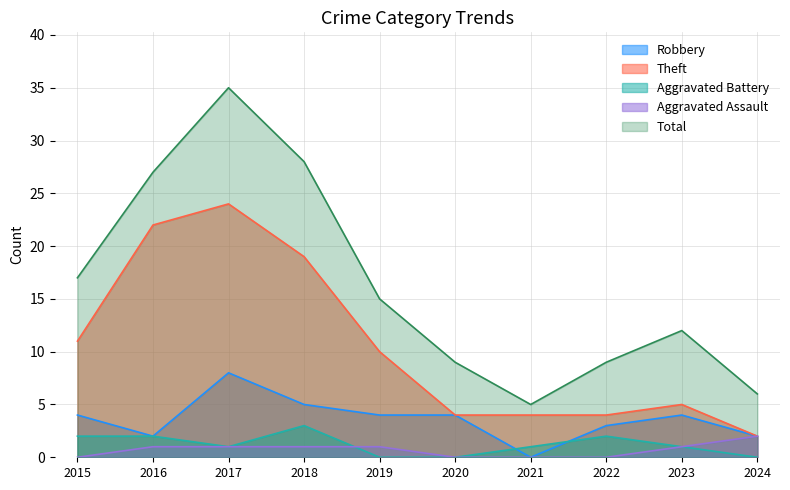

True or false: Robbery and Total cross at least once.

False